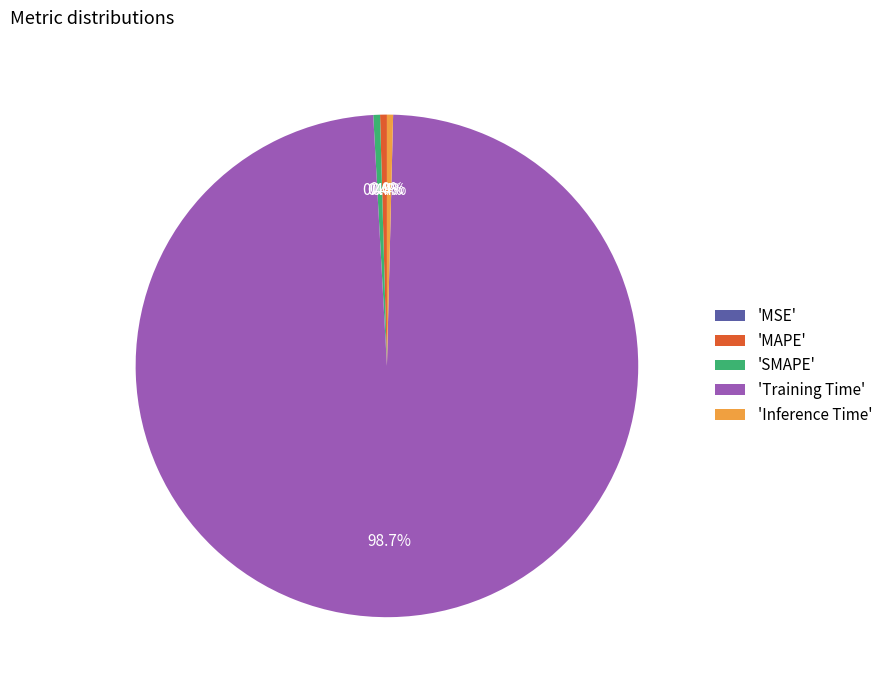

To the nearest percent, what is the difference between the Training Time and MSE slice percentages?

99%